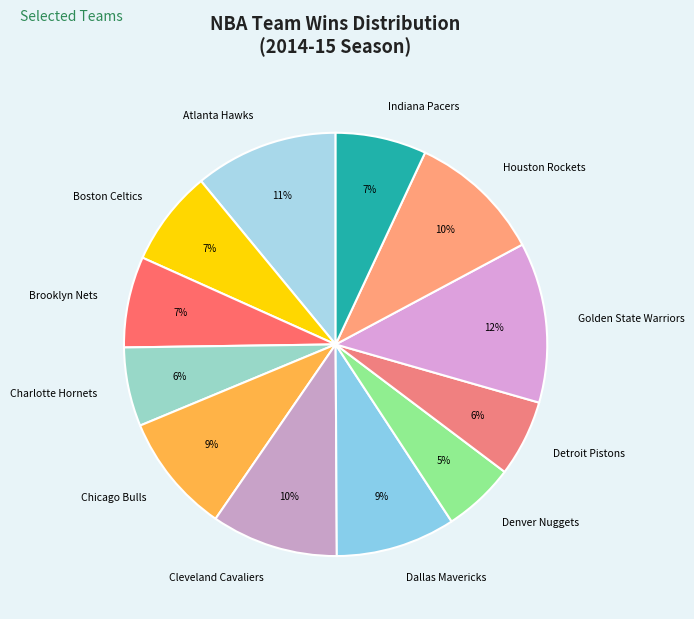

To the nearest percent, what is the average slice percentage?

8%